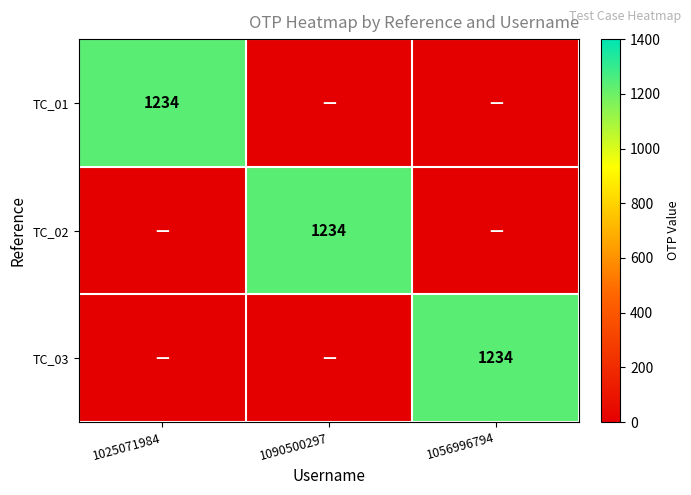

The TC_02 series shows 342 at 1090500297. True or false?

False